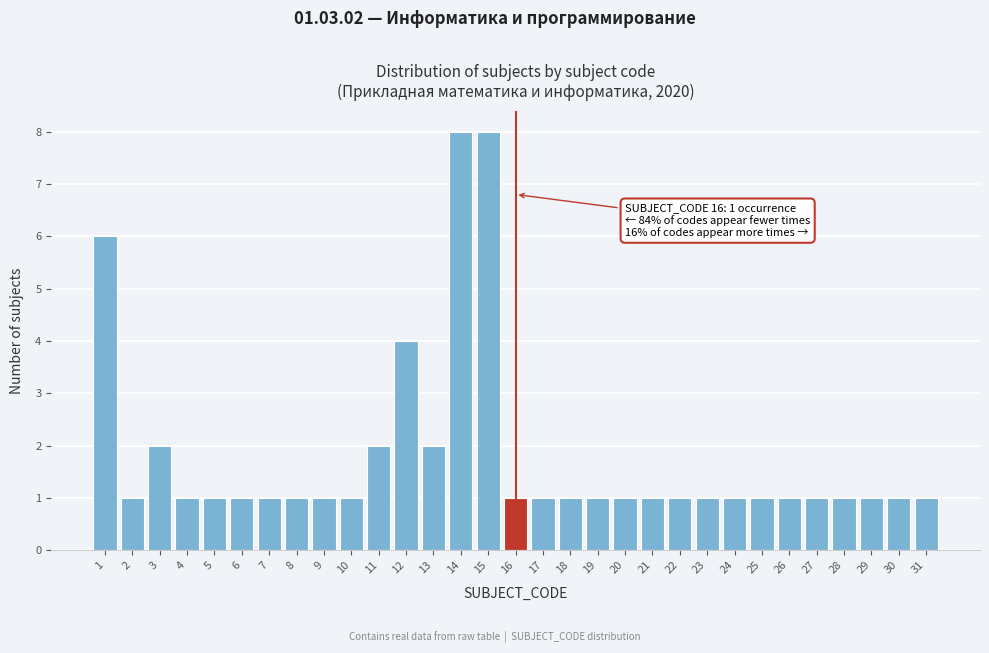

Between 14 and 30, which is larger?

14